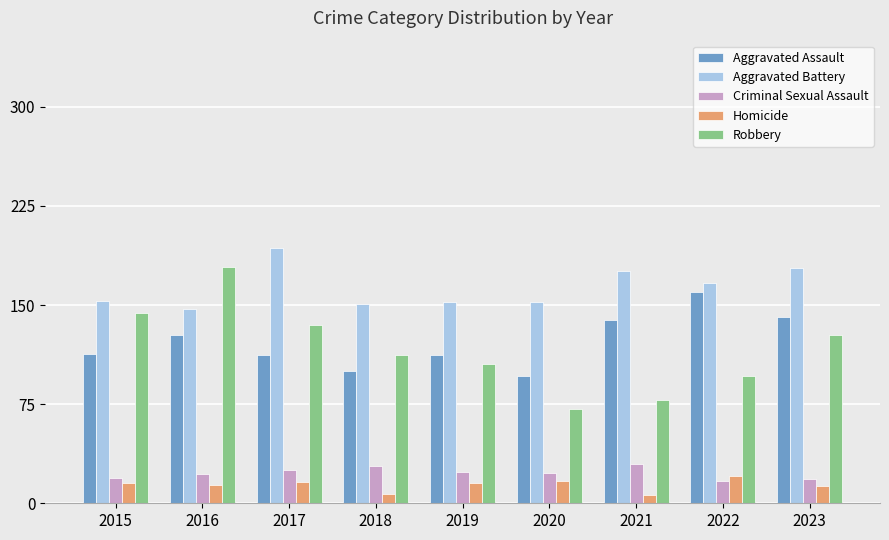

The value of Aggravated Assault at 2018 is 100. True or false?

True